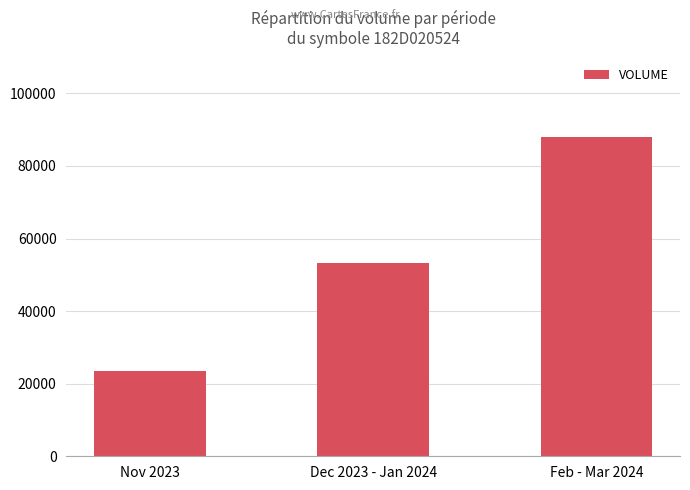

What is the smallest value displayed?

23400